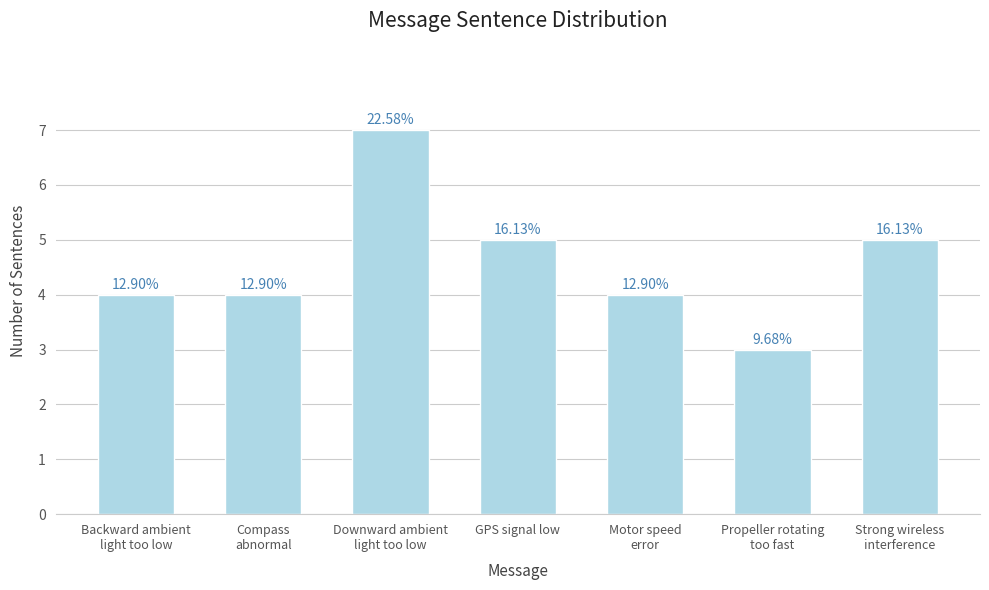

How many values are between 4 and 5?

5